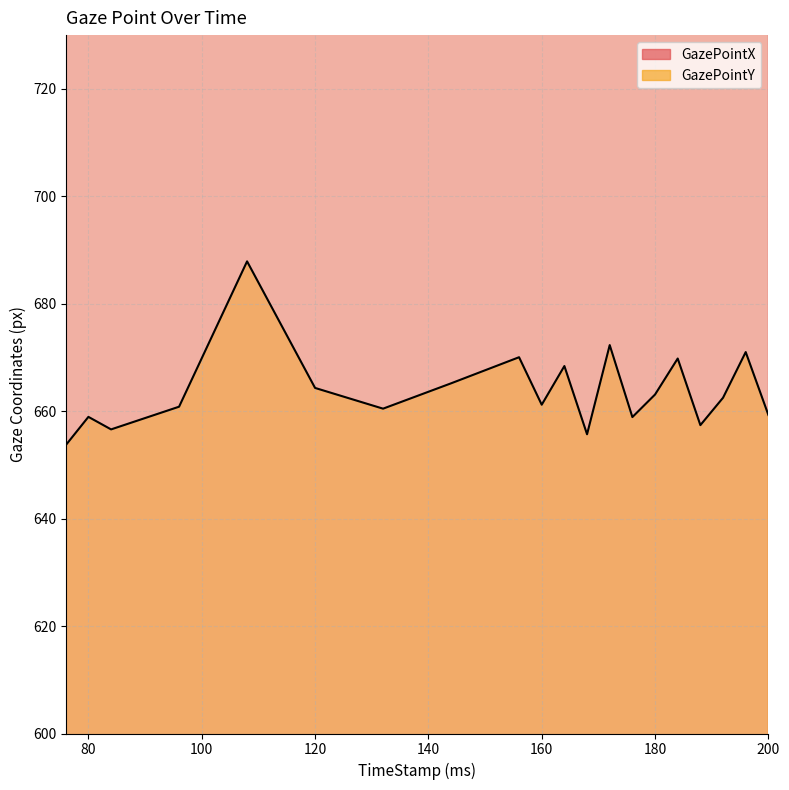

What is the value of the GazePointX point at the 15th from the left?

838.7